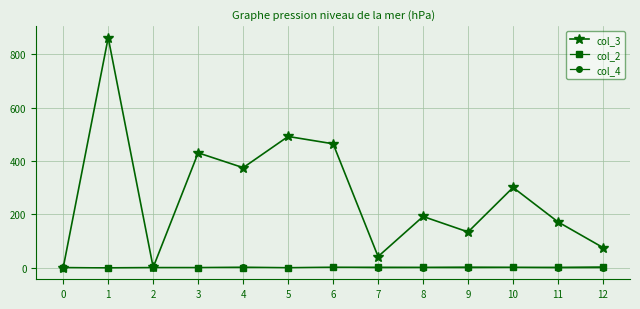

Which series has the largest total across all categories?

col_3